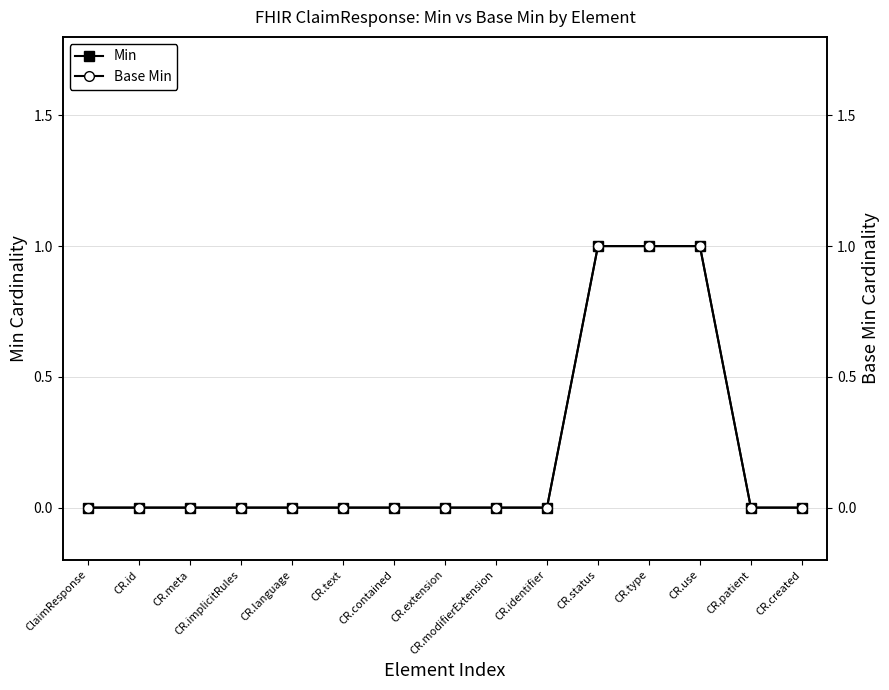

The Min series shows 0 at CR.contained. True or false?

True